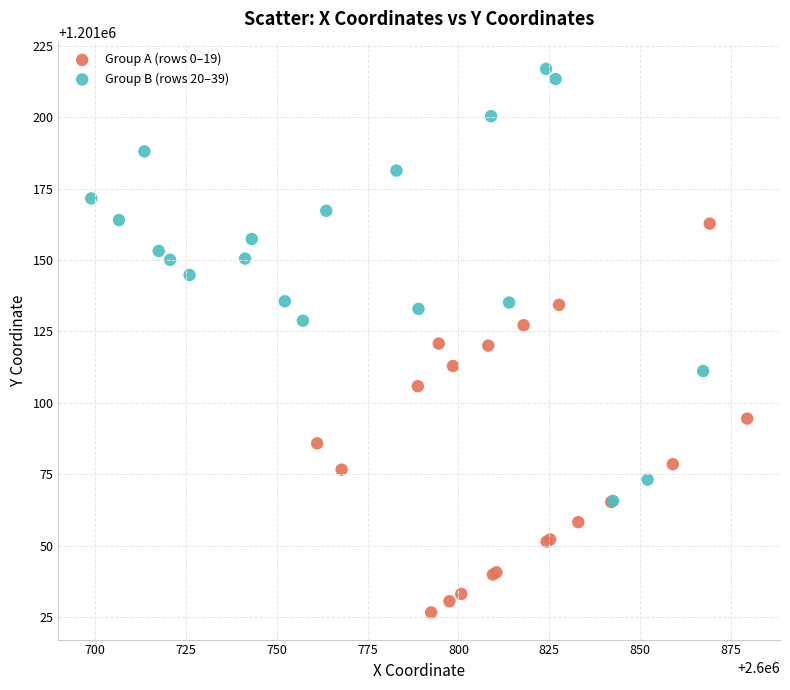

Which series reaches the maximum Y coordinate?

Group B (rows 20–39)